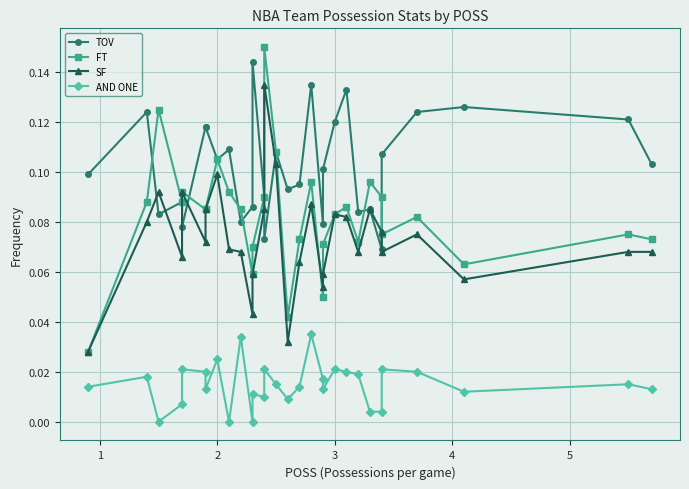

Reading left to right, transcribe all the data shown in this chart.

TOV: 0.1	0.1	0.1	0.1	0.1	0.1	0.1	0.1	0.1	0.1	0.1	0.1	0.1	0.1	0.1	0.1	0.1	0.1	0.1	0.1	0.1	0.1	0.1	0.1	0.1	0.1	0.1	0.1	0.1	0.1
FT: 0.0	0.1	0.1	0.1	0.1	0.1	0.1	0.1	0.1	0.1	0.1	0.1	0.1	0.1	0.1	0.0	0.1	0.1	0.1	0.1	0.1	0.1	0.1	0.1	0.1	0.1	0.1	0.1	0.1	0.1
SF: 0.0	0.1	0.1	0.1	0.1	0.1	0.1	0.1	0.1	0.1	0.0	0.1	0.1	0.1	0.1	0.0	0.1	0.1	0.1	0.1	0.1	0.1	0.1	0.1	0.1	0.1	0.1	0.1	0.1	0.1
AND ONE: 0.0	0.0	0.0	0.0	0.0	0.0	0.0	0.0	0.0	0.0	0.0	0.0	0.0	0.0	0.0	0.0	0.0	0.0	0.0	0.0	0.0	0.0	0.0	0.0	0.0	0.0	0.0	0.0	0.0	0.0